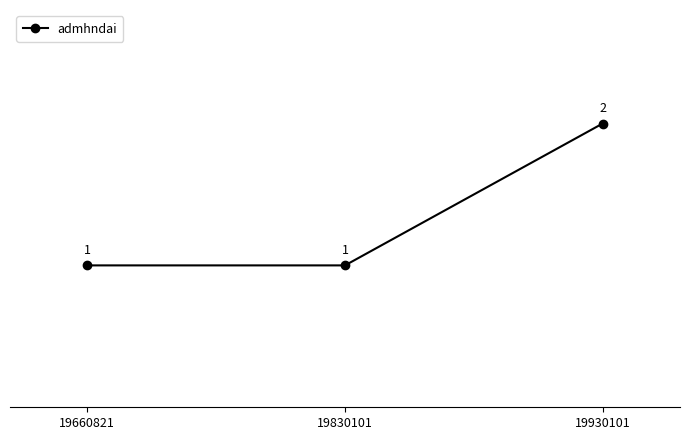

What is the value of the 2nd point from the left?

1